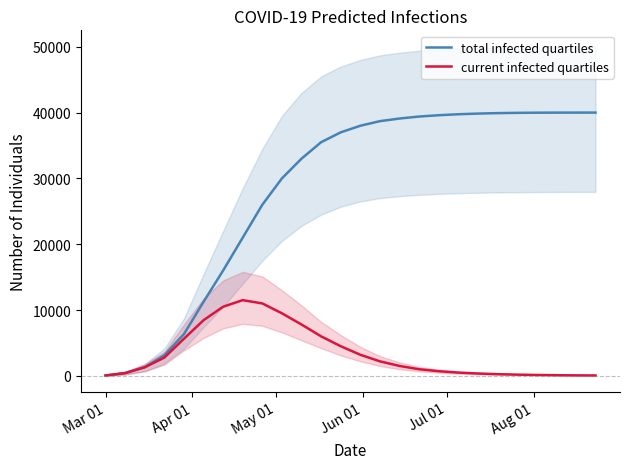

How many series are shown in this chart?

2